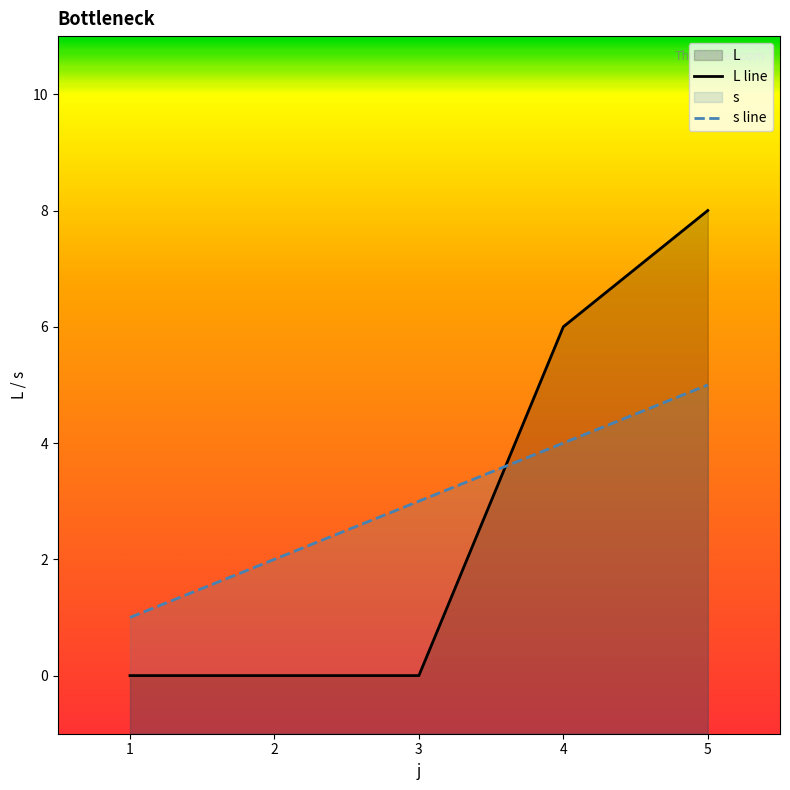

Which series has the widest spread of values?

L line